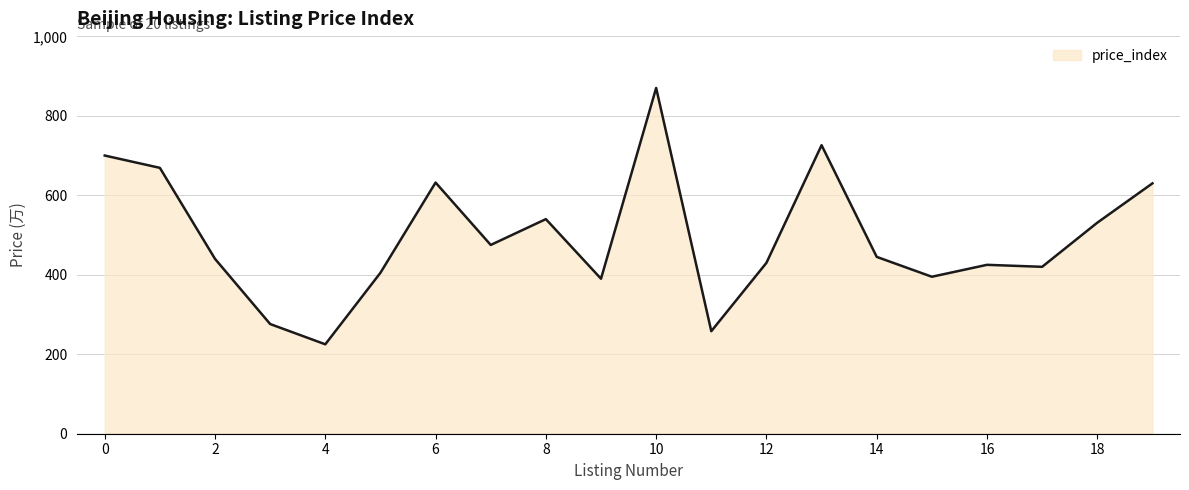

What is the smallest value displayed?

225